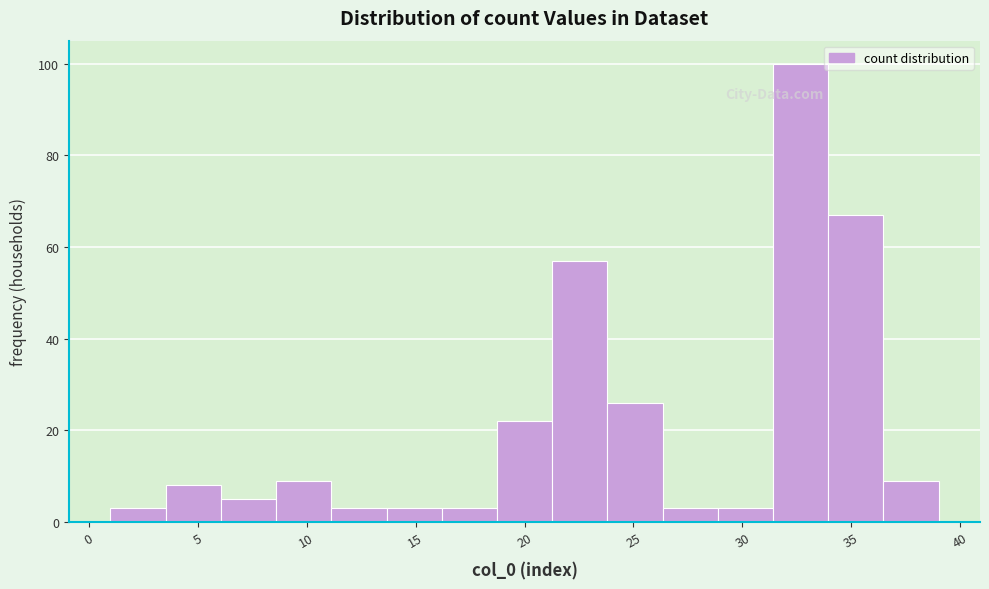

Which range on the x-axis has the tallest bar?

31.5 to 34.0